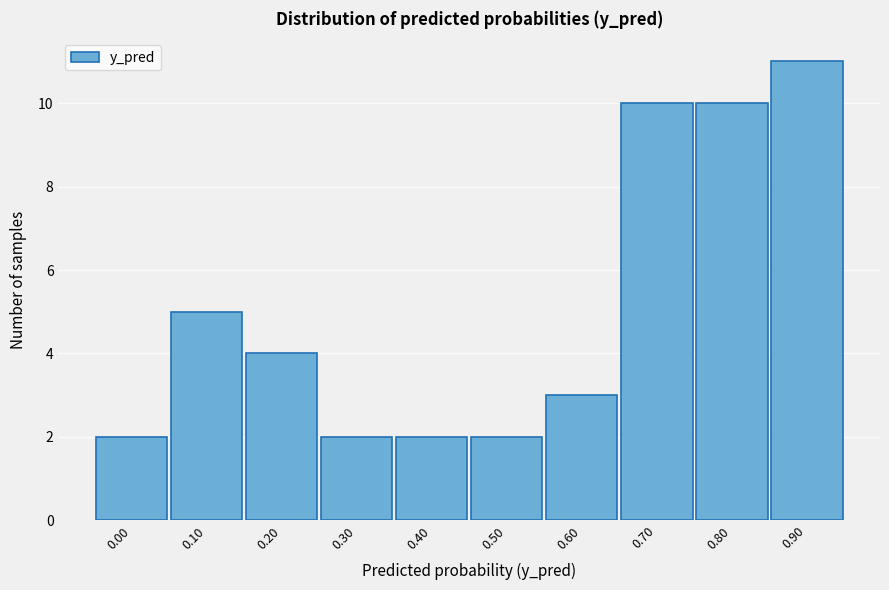

Reading left to right, transcribe all the data shown in this chart.

2	5	4	2	2	2	3	10	10	11